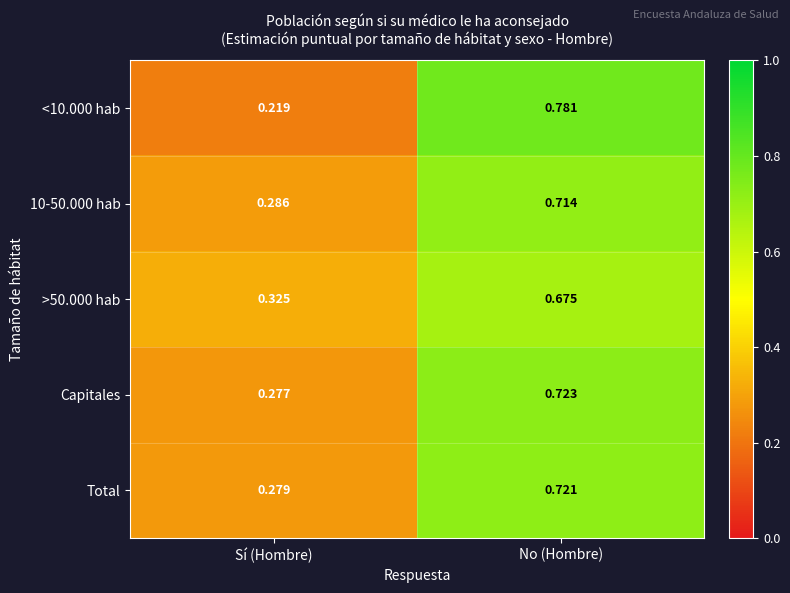

At which label is Total closest to 0?

Sí (Hombre)